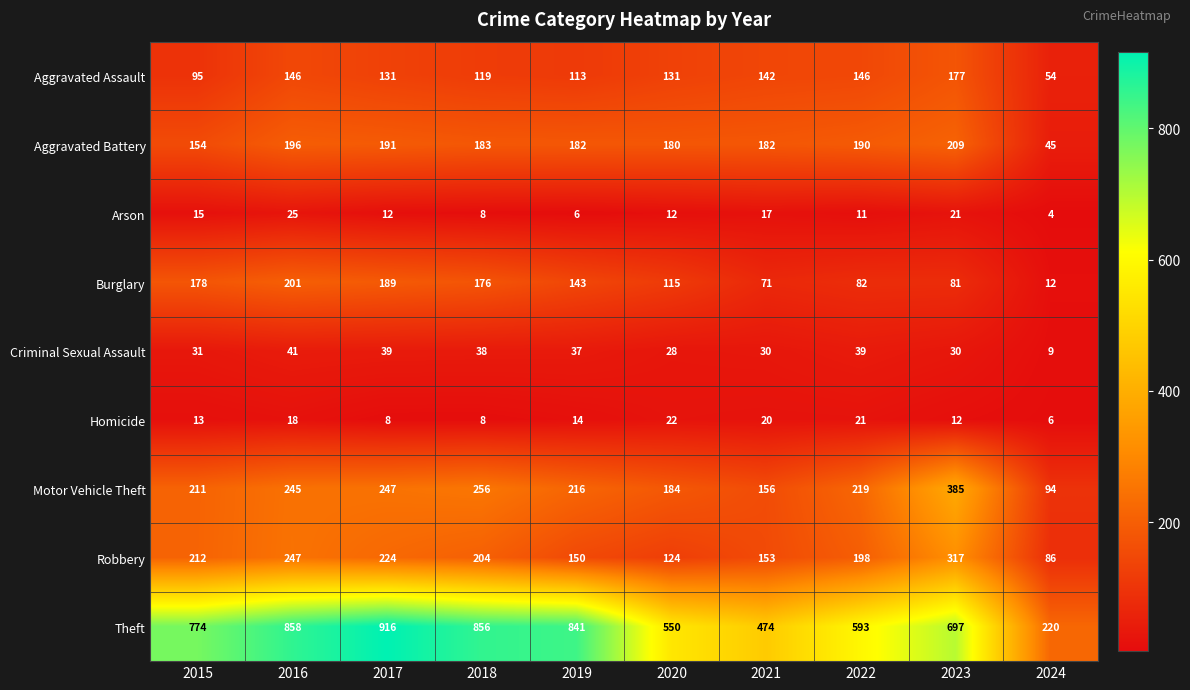

What is the difference between the maximum and minimum values in the Aggravated Assault series?

123